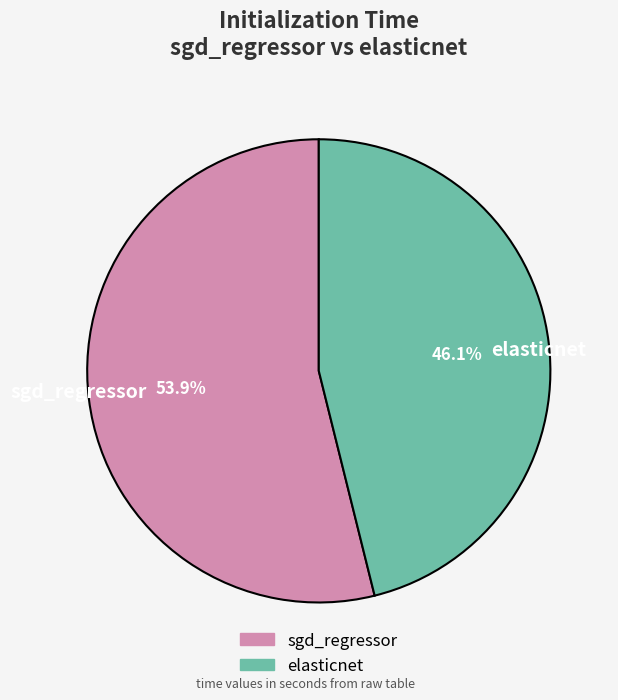

What is the total percentage of elasticnet and sgd_regressor?

100.0%